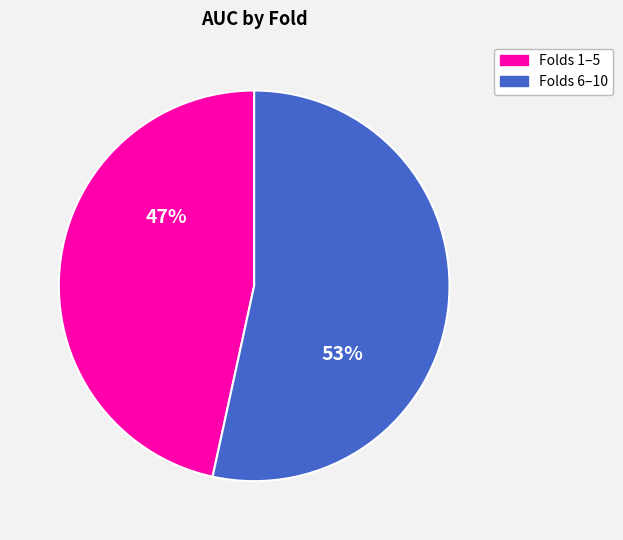

Is there any slice that represents more than half of the pie?

Yes